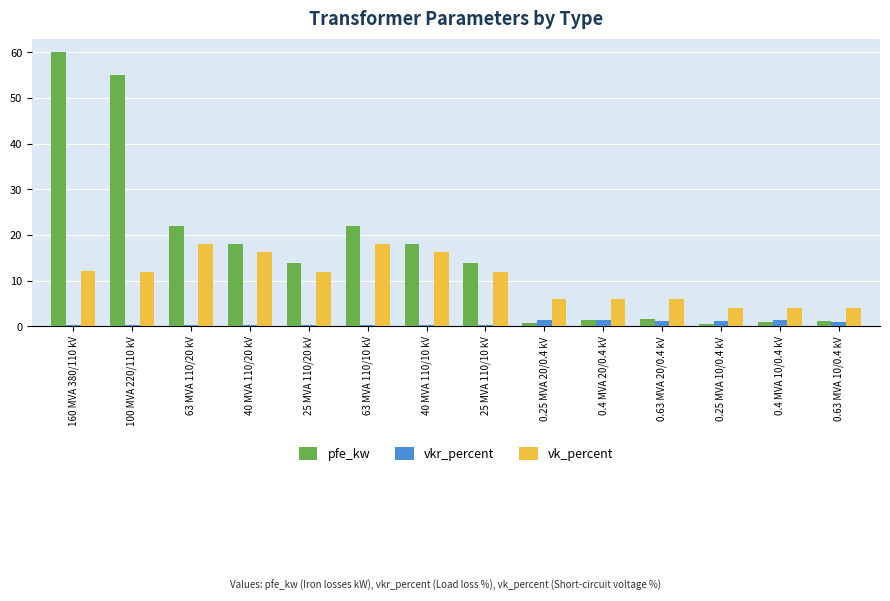

The pfe_kw series shows 18.0 at 40 MVA 110/20 kV. True or false?

True